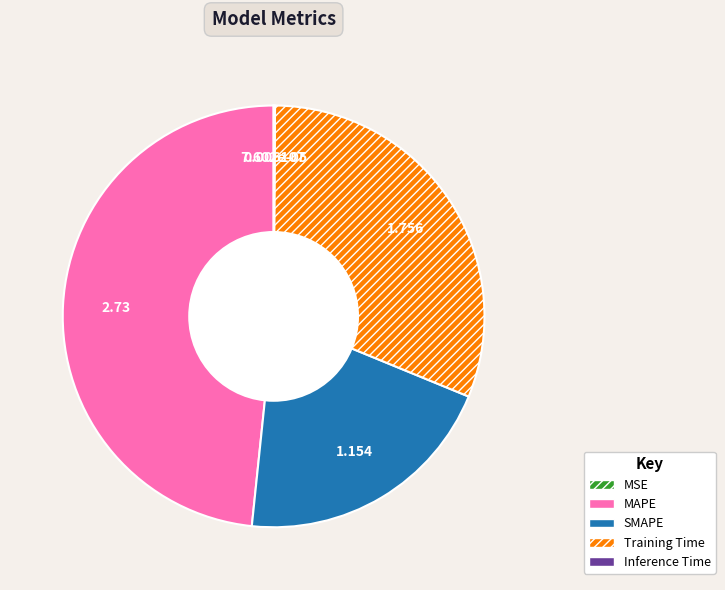

Is there any slice that represents more than half of the pie?

No